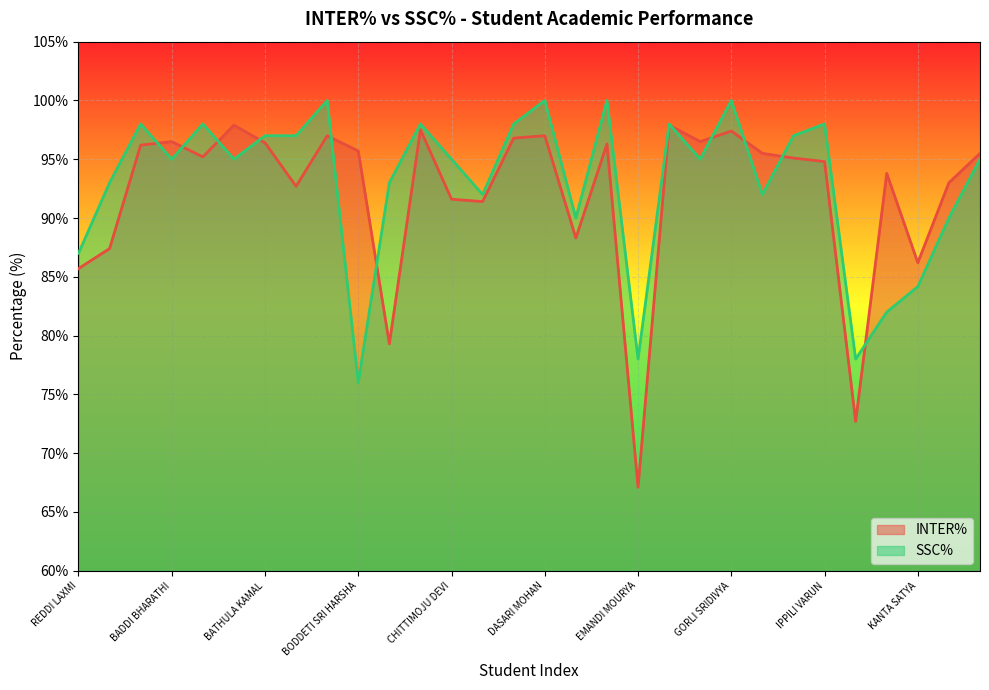

List the labels in order of SSC% value, smallest first.

BODDETI SRI HARSHA, EMANDI MOURYA, KAIBADI GEETANJALI, KALLA THARUN, KANTA SATYA, REDDI LAXMI, DATLA SATYANARAYANA, KATRU VISALIKA, DANTULURI VISWAMOHAN, GUNTUBOINA PAVAN, AKULA JASWANTH, BONANGI VIDYA, BADDI BHARATHI, BANTU KAVYASRI, CHITTIMOJU DEVI, GANESH KUMAR, KILLARI KARTHIK, BATHULA KAMAL, BATTULA PRASANTH, GUSHIDI ANIL, ALLADA HARSHINI, BANDI MADHU, BOORA JYOTHI, DARSI DIVYANTH, GANEDA KIRAN, IPPILI VARUN, BENDI SRAVANYA, DASARI MOHAN, EMANDI SHARVANI, GORLI SRIDIVYA